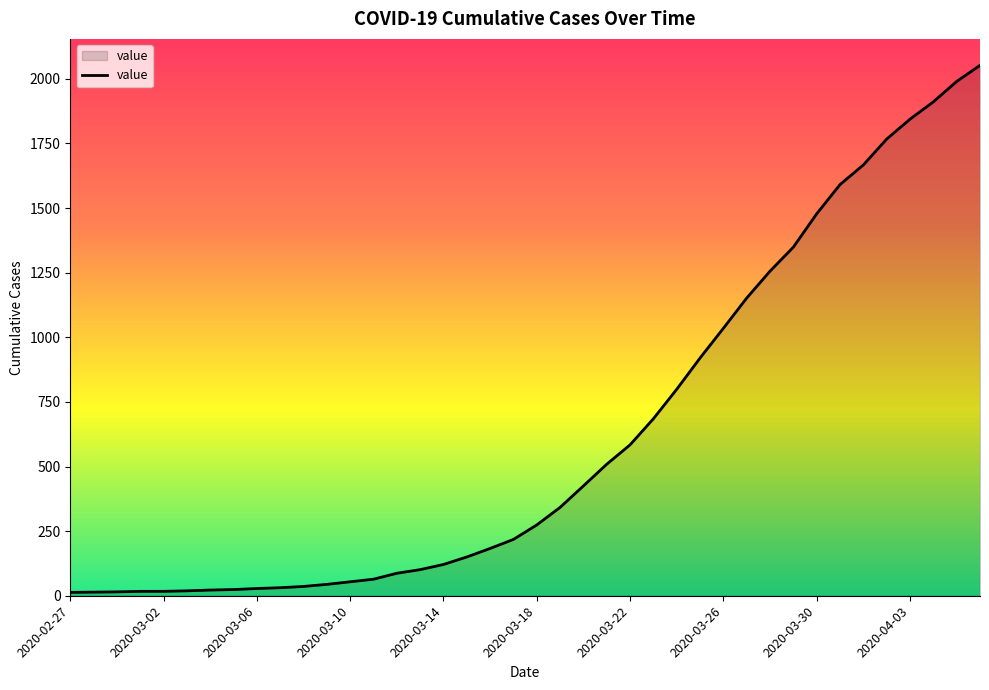

What is the greatest value displayed?

2052